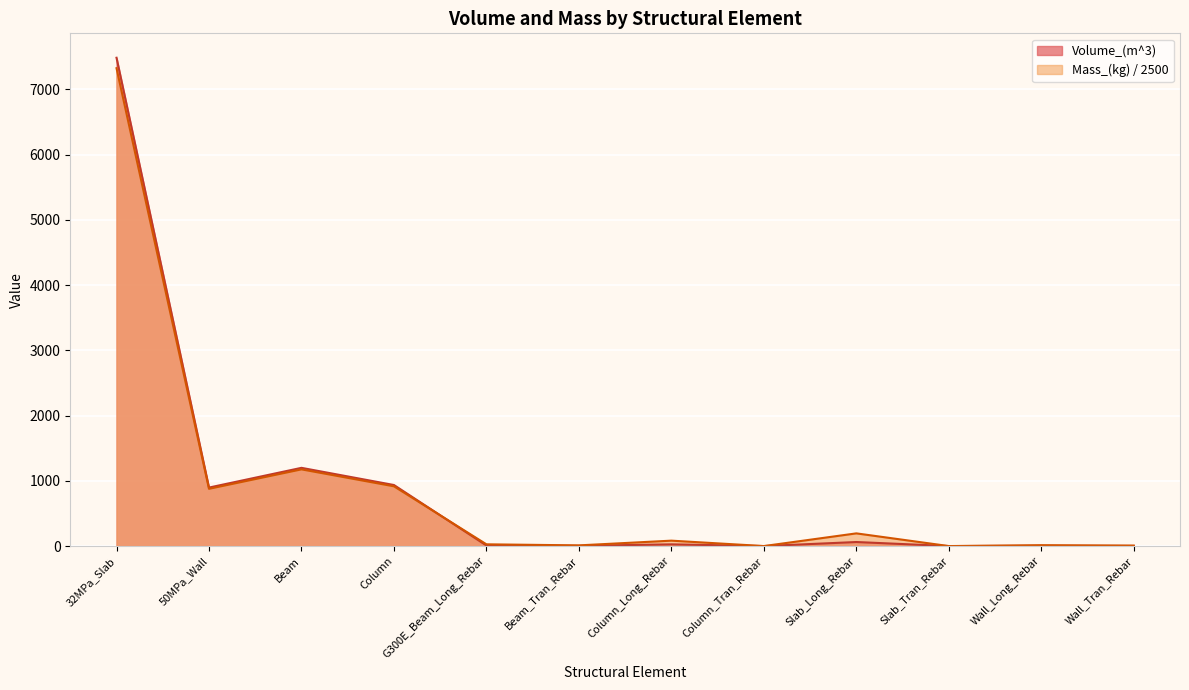

True or false: Volume_(m^3) has a value of 3276.1 at Slab_Tran_Rebar.

False